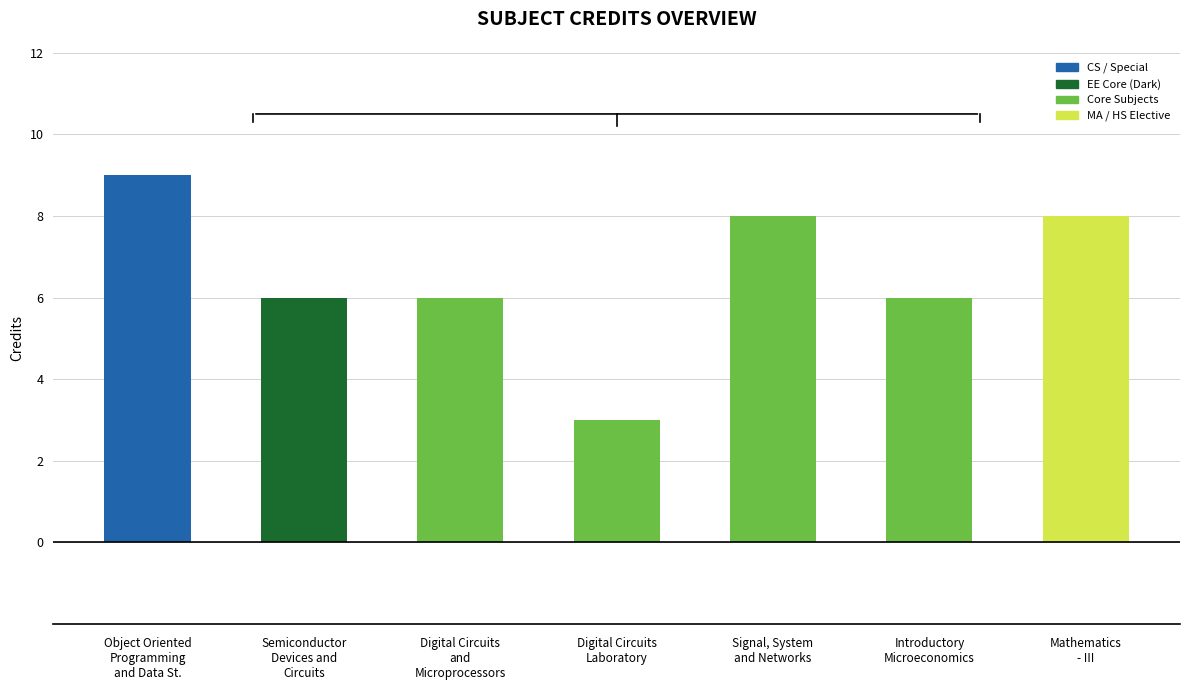

Reading left to right, extract all data points from this chart.

Credit: 9	6	6	3	8	6	8
Sl No.: 1	2	3	4	5	6	7